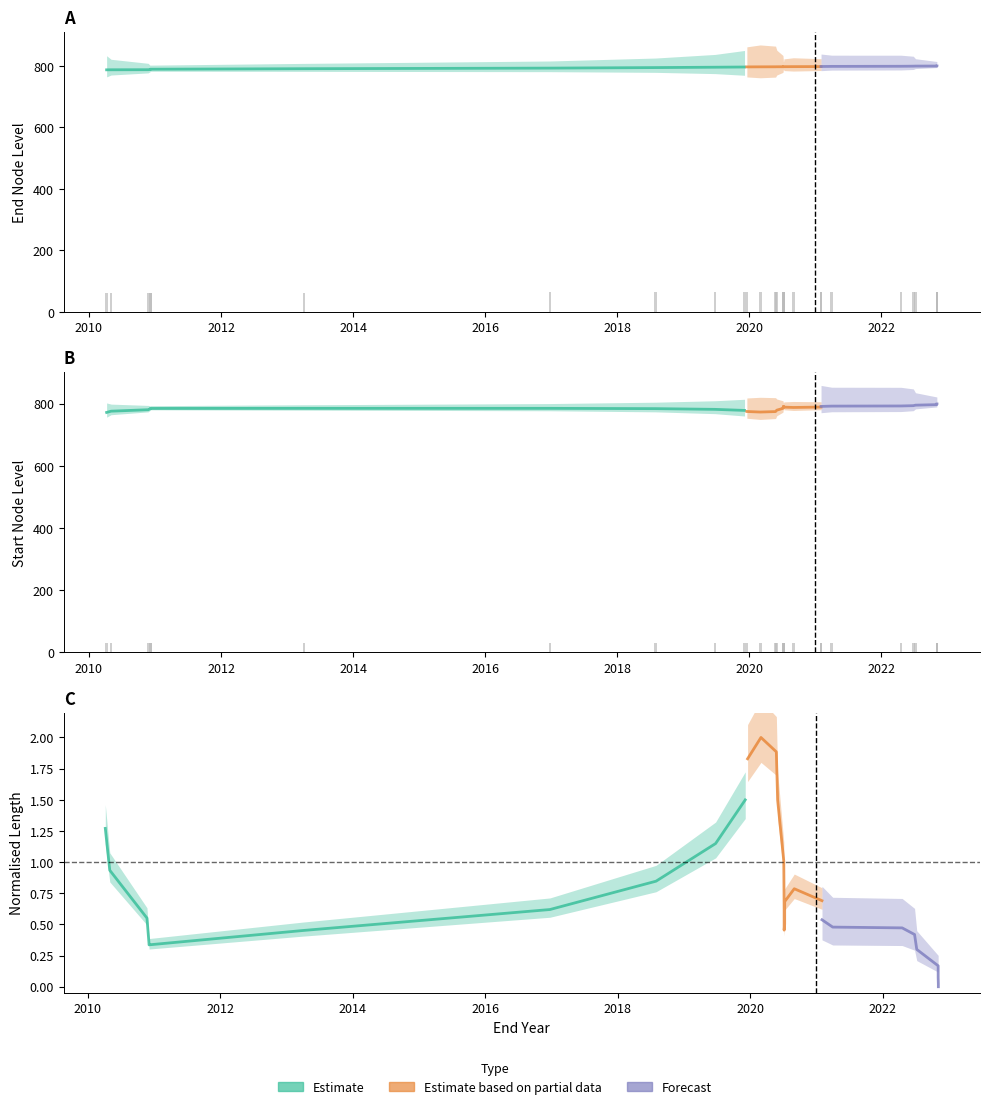

How many bars are there in each group?

3